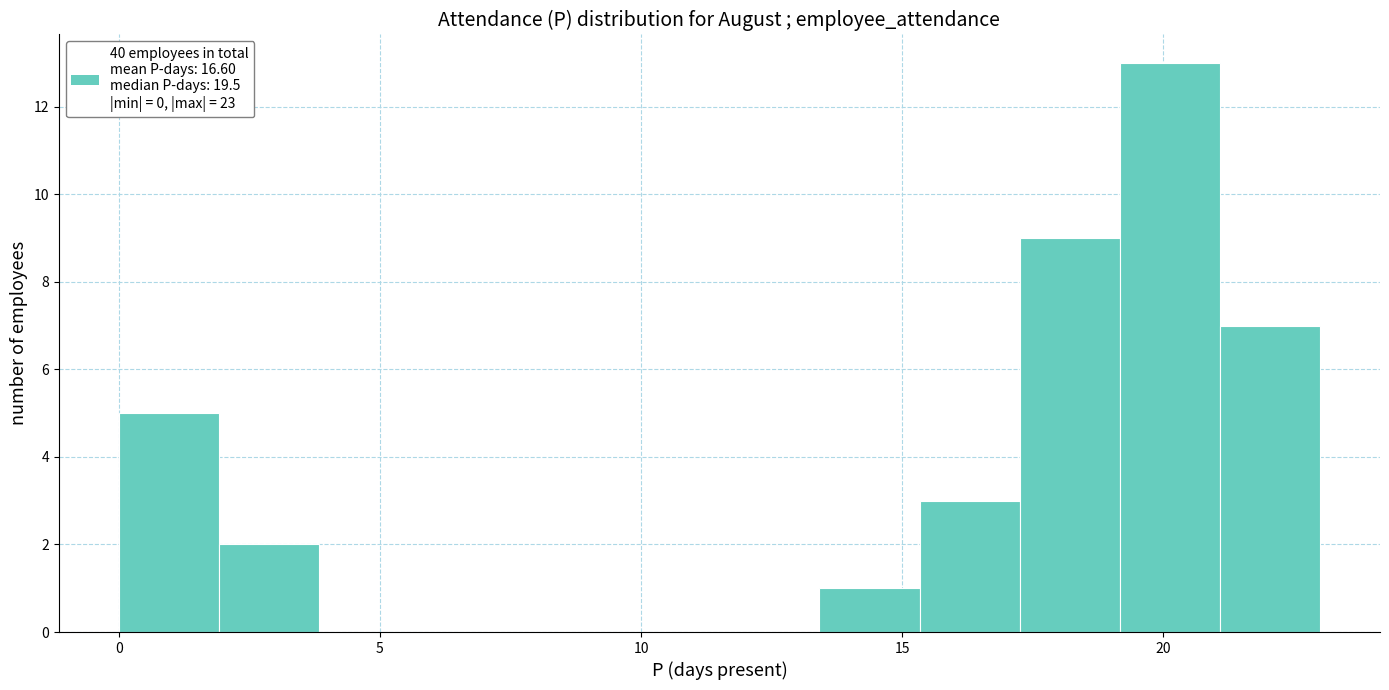

Read against the x-axis, roughly where is the centre of the tallest bar?

20.0